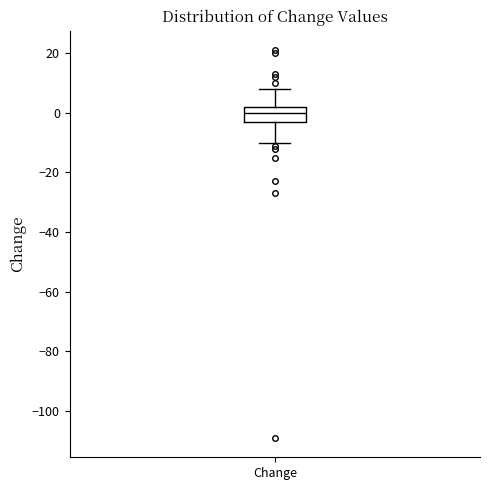

Where is the upper edge of the box for Change on the y-axis? The values are not printed on the chart, so give them approximately, as read against the axis.

2